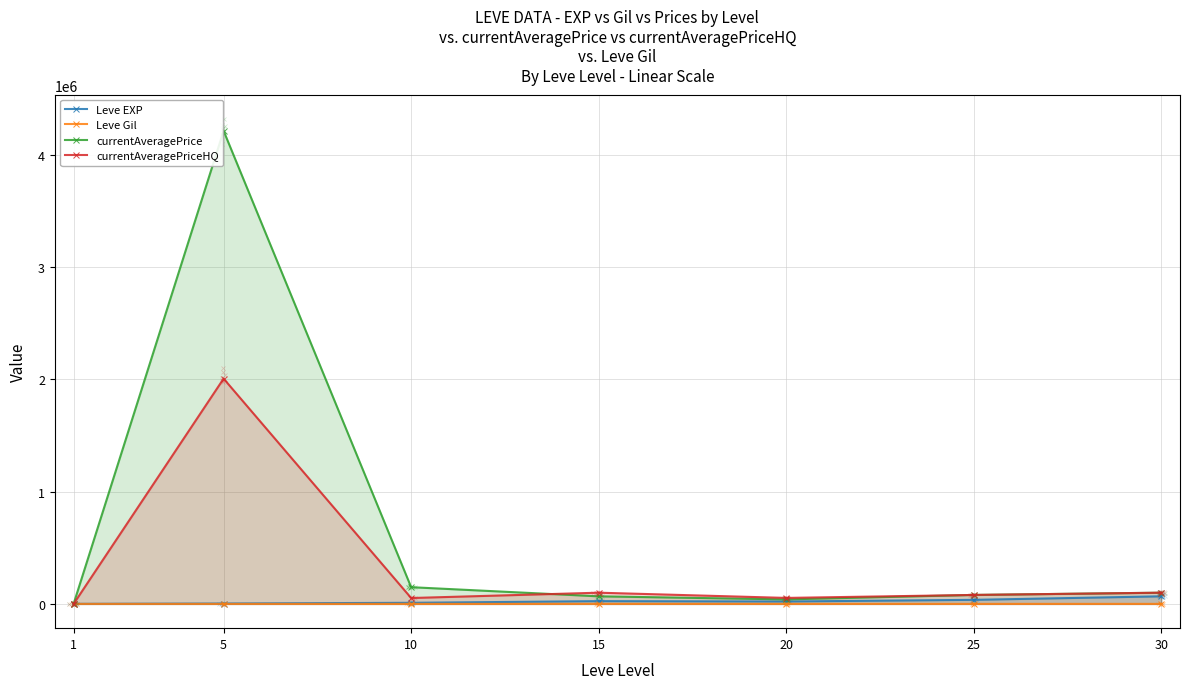

The Leve Gil series shows 463.0 at 30. True or false?

True